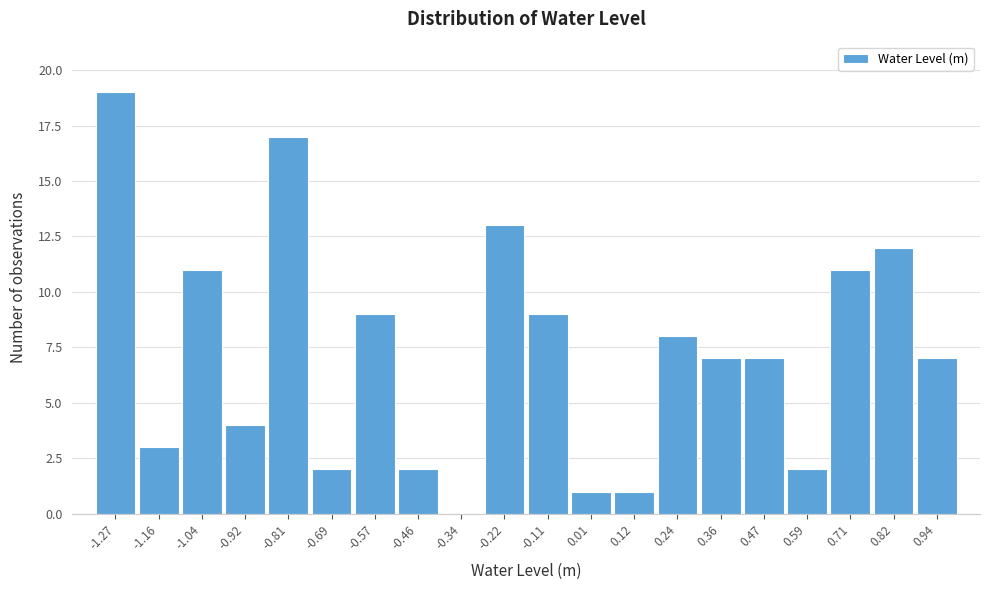

Reading right to left, what are all the values shown in this chart?

0.94=7	0.82=12	0.71=11	0.59=2	0.47=7	0.36=7	0.24=8	0.12=1	0.01=1	-0.11=9	-0.22=13	-0.34=0	-0.46=2	-0.57=9	-0.69=2	-0.81=17	-0.92=4	-1.04=11	-1.16=3	-1.27=19